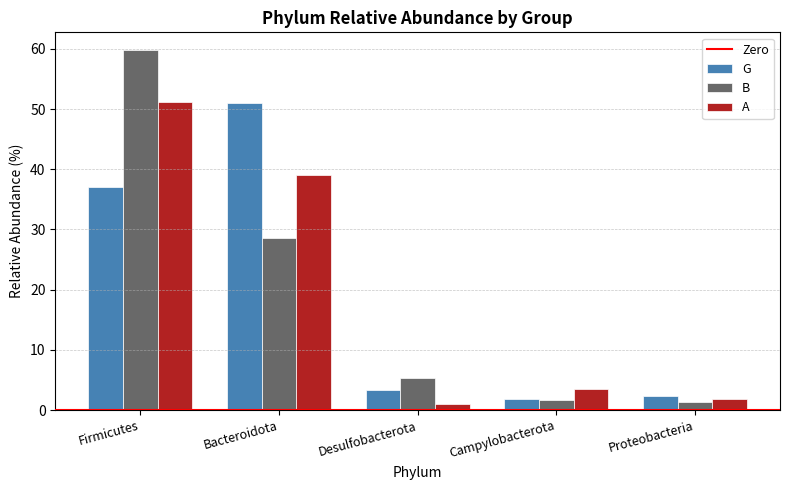

Reading right to left, extract all data points from this chart.

G: 2.4	1.8	3.4	50.9	37.1
B: 1.4	1.7	5.3	28.5	59.8
A: 1.8	3.5	1.1	39.1	51.2